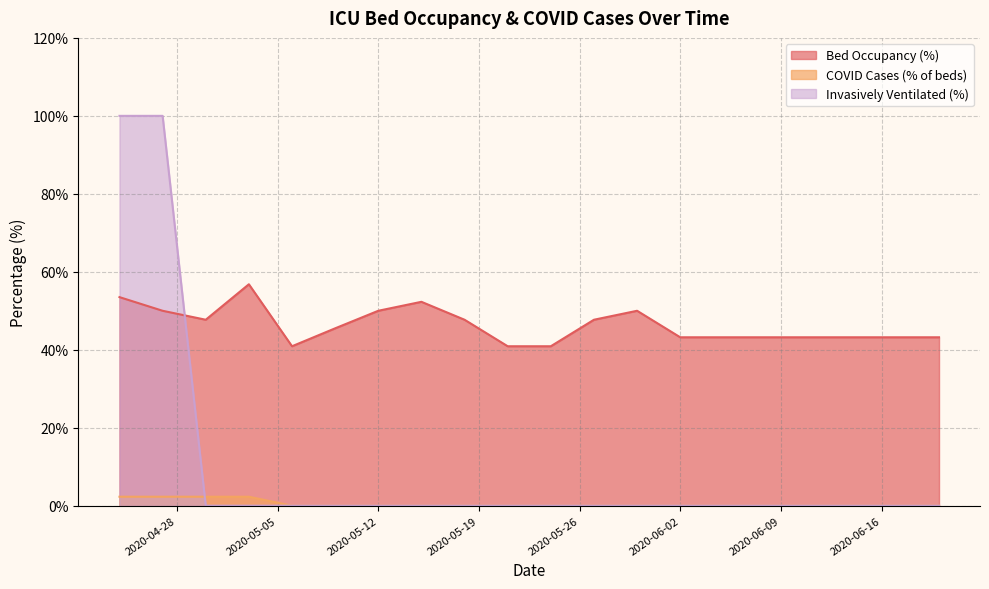

Which series has the largest range (max minus min)?

Invasively Ventilated (%)